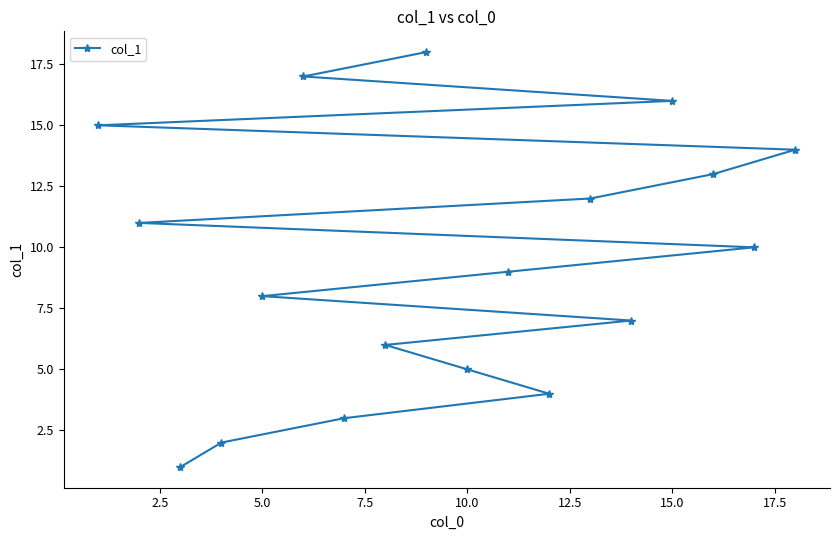

What is the greatest value displayed?

18